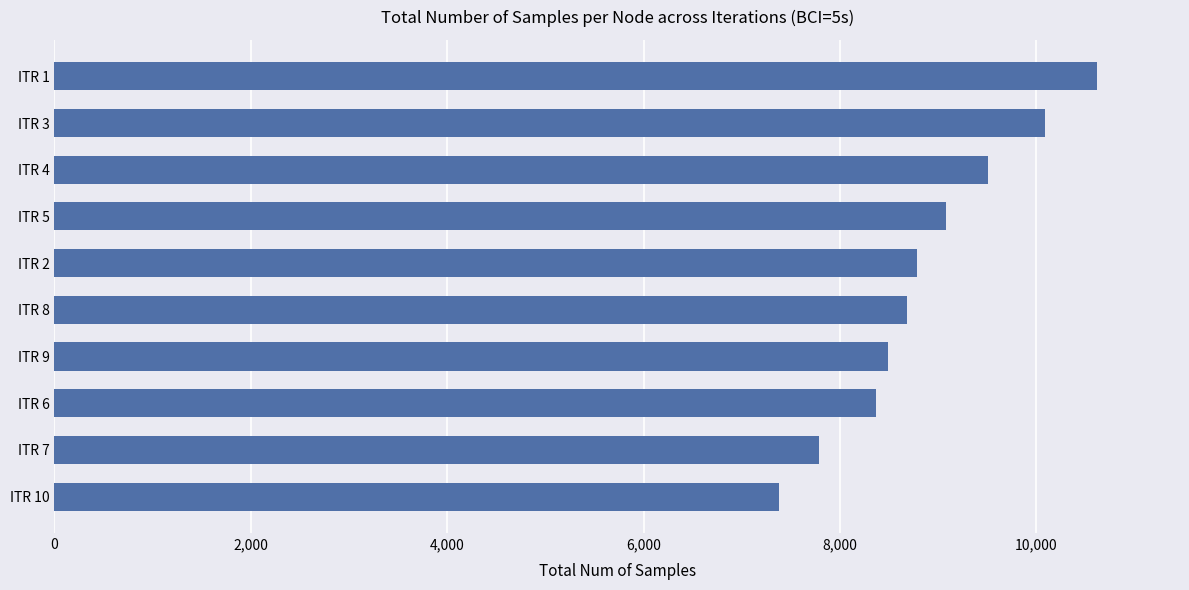

Read the value at ITR 7.

7785.8